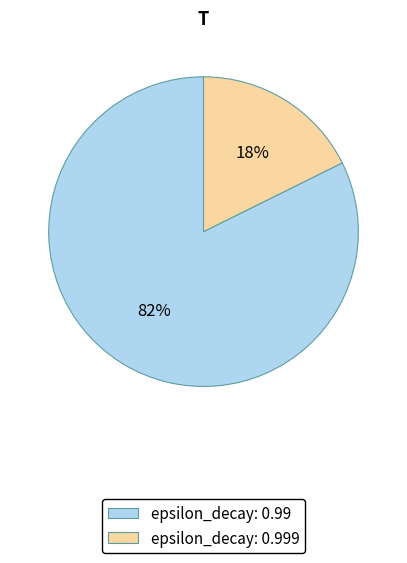

Which category has the smallest portion of the pie?

epsilon_decay: 0.999